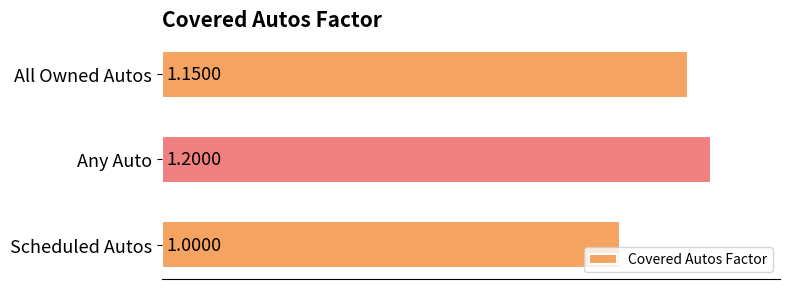

Rank the categories by value from highest to lowest.

Any Auto, All Owned Autos, Scheduled Autos